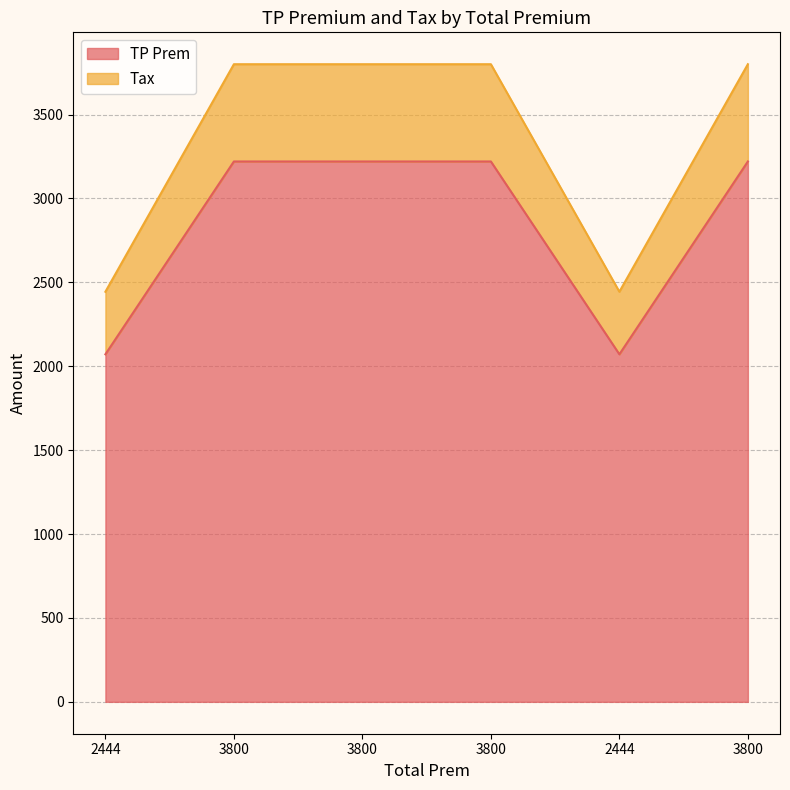

Is it true that TP Prem equals 628.7 at 2444?

False